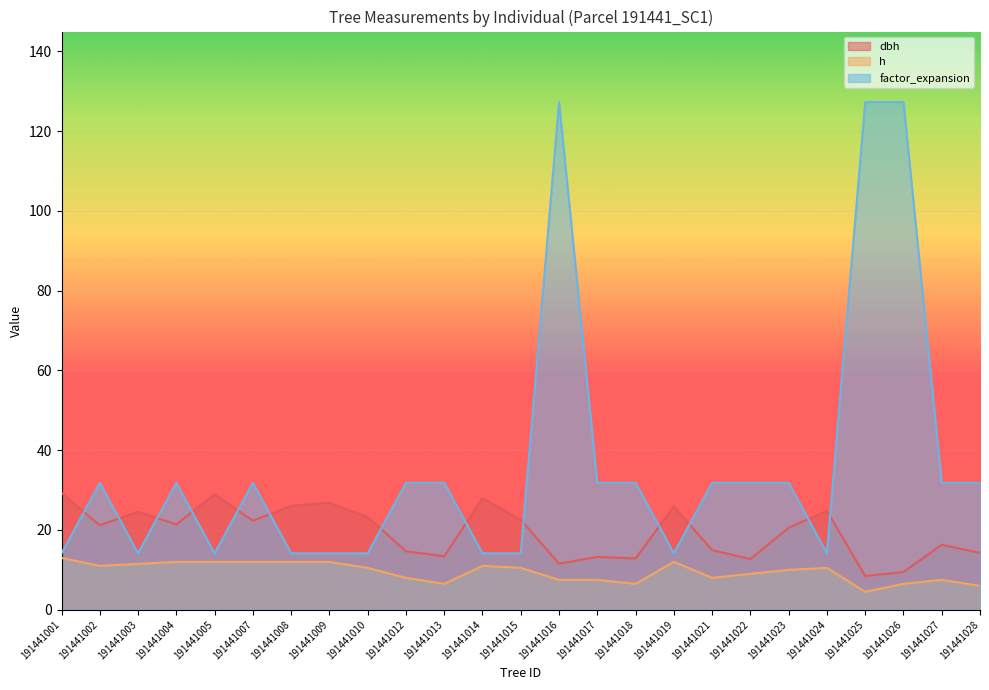

The factor_expansion series shows 31.8 at 191441017. True or false?

True